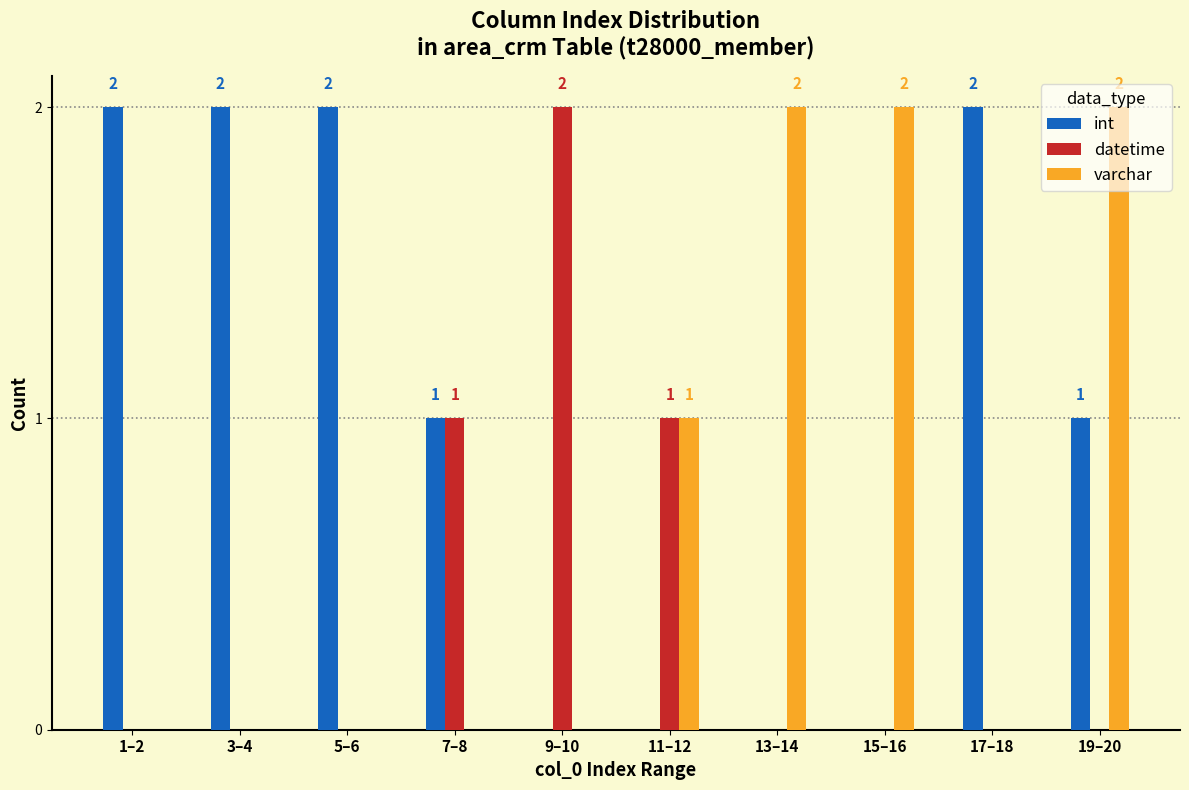

Which category has the highest value in the datetime series?

9–10